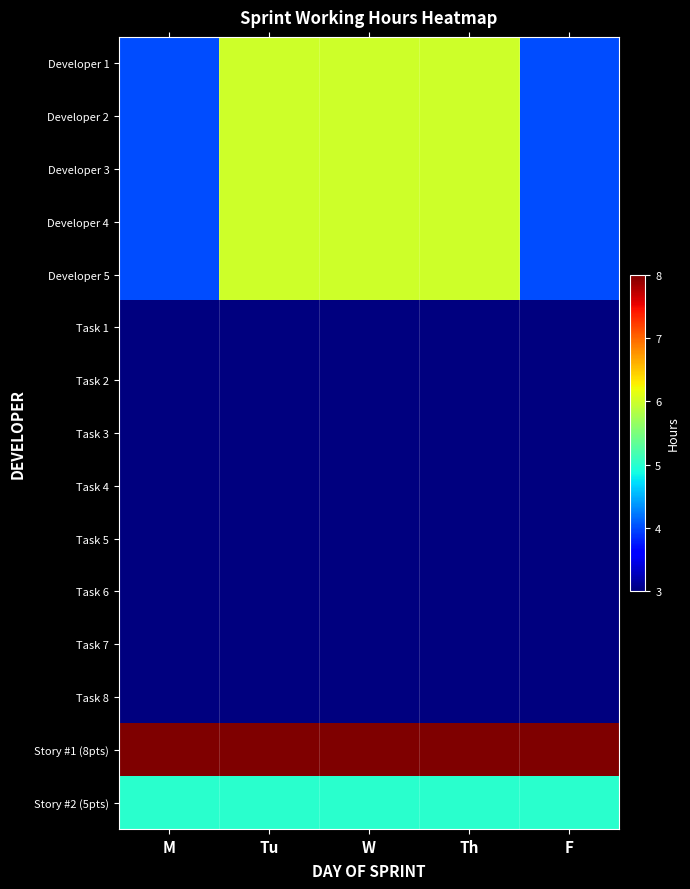

Which series has the largest total across all categories?

Story #1 (8pts)